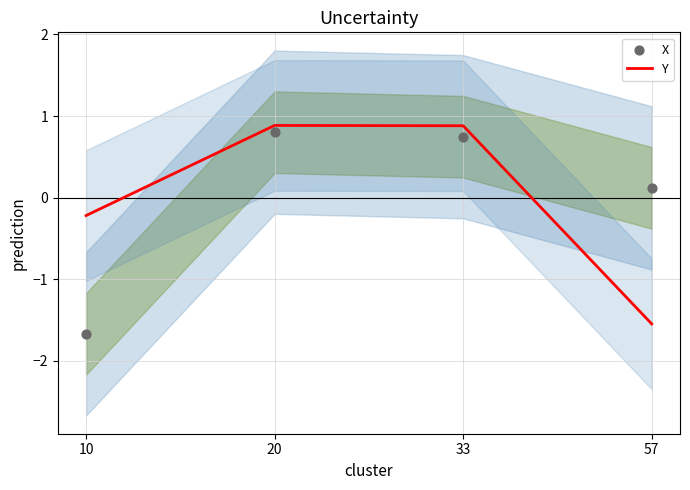

At how many categories does at least one series exceed 0?

3